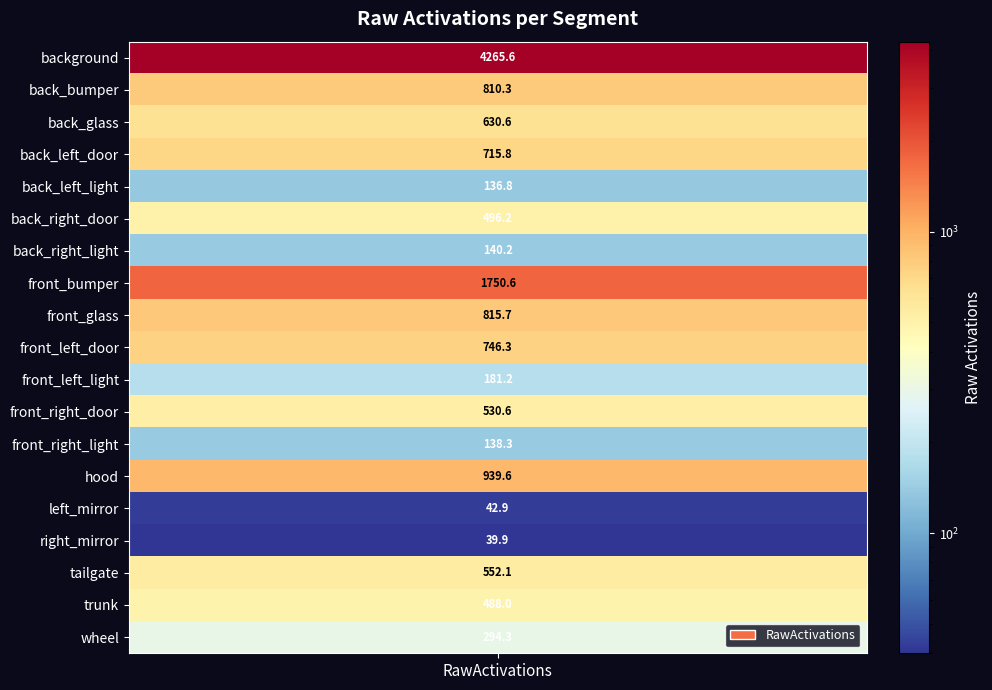

Approximately how many times larger is the value at 18 compared to 3?

0.4